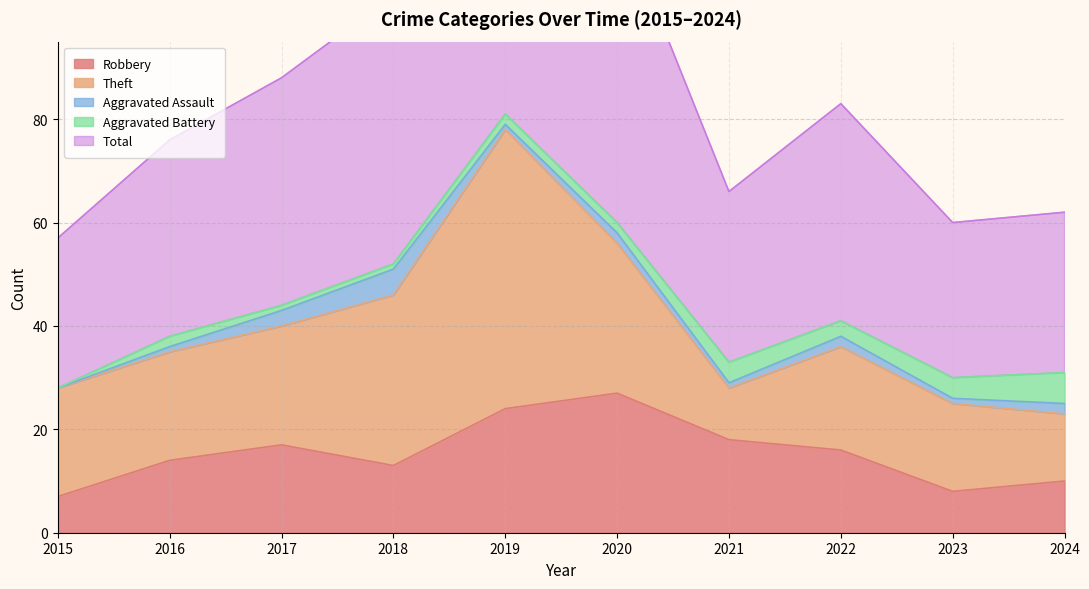

What is the difference between the maximum and minimum values in the Aggravated Battery series?

6